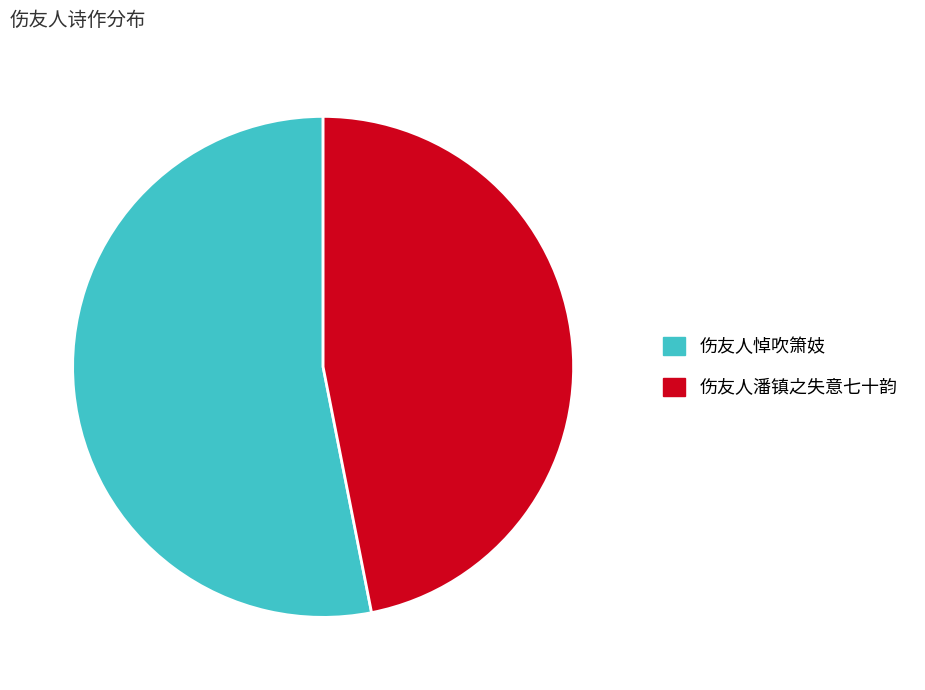

Which category has the smallest portion of the pie?

伤友人潘镇之失意七十韵